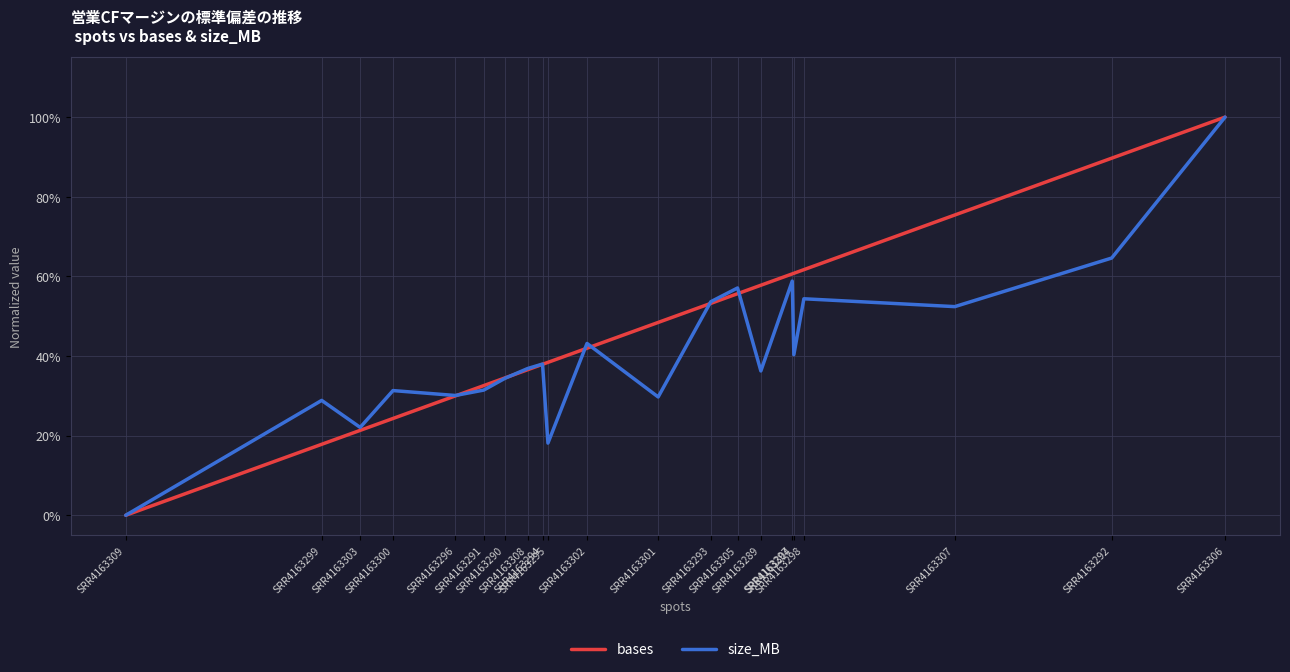

Does the chart have visible grid lines?

Yes